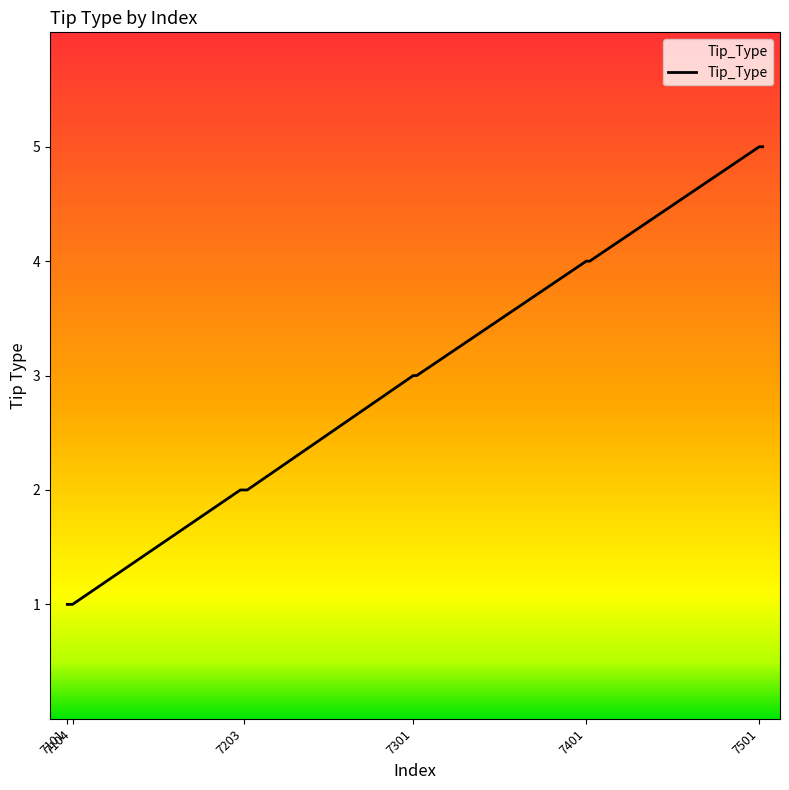

What is the difference between the maximum and minimum values?

4